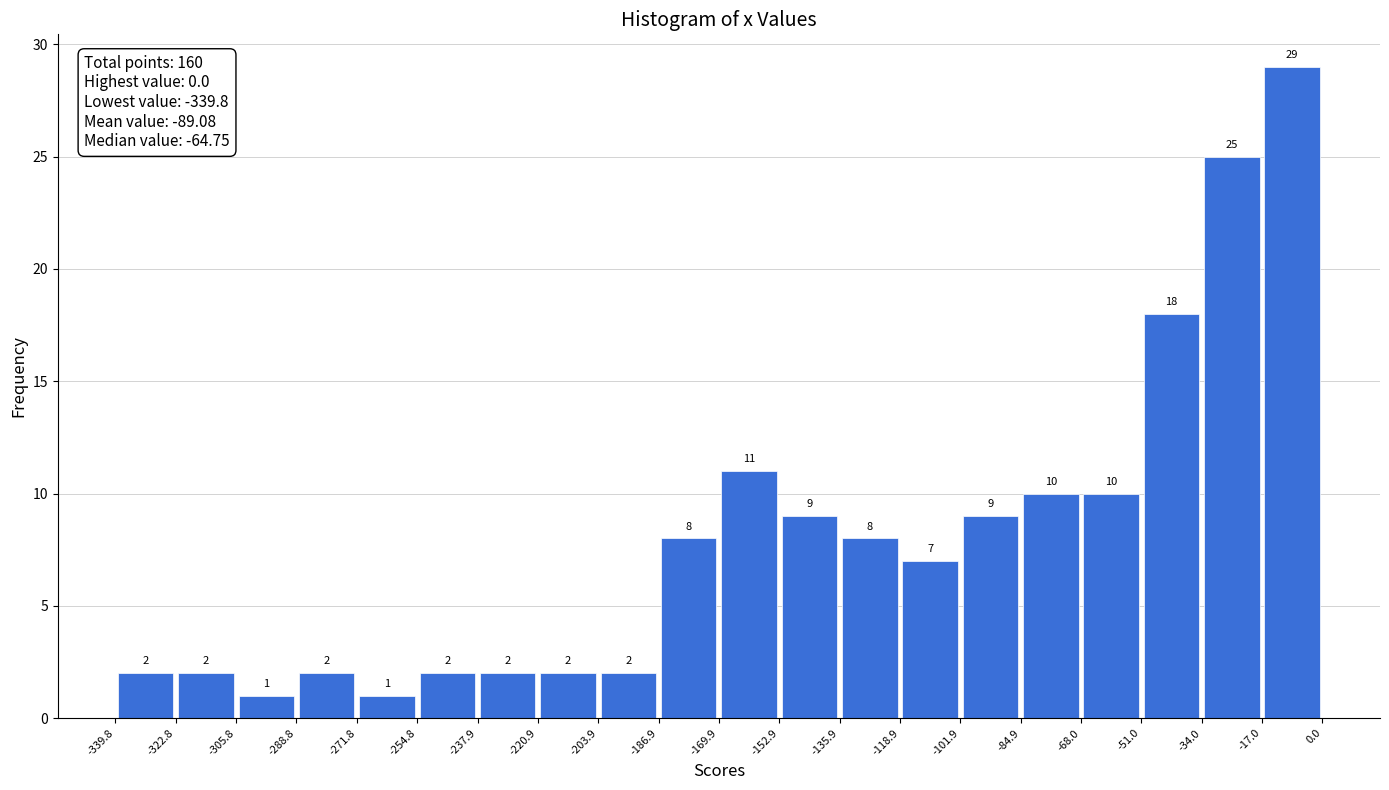

Over which range of the x-axis is the bar tallest?

-17.0 to 0.0